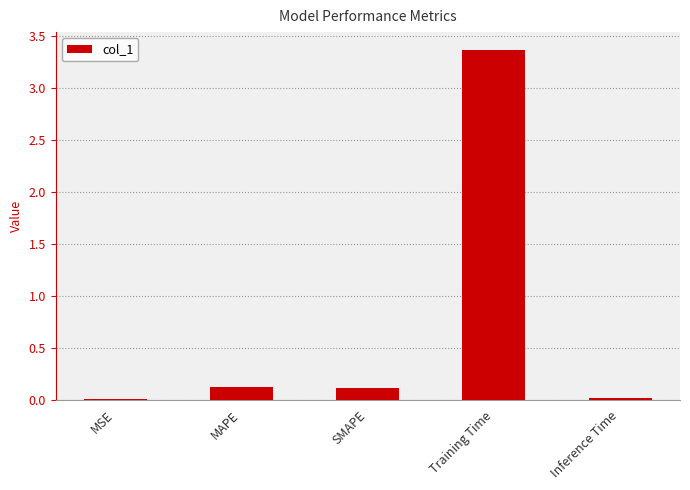

Which has a higher value, MSE or Training Time?

Training Time